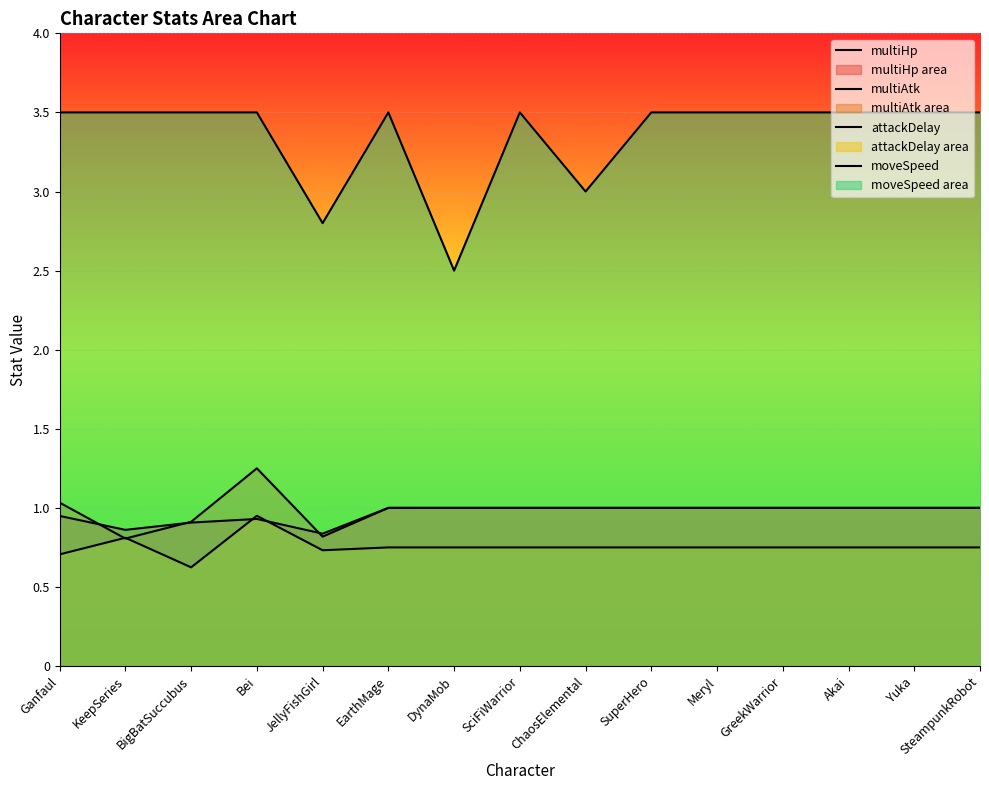

Reading left to right, list all the values displayed in this chart.

multiHp: 0.9	0.9	0.9	0.9	0.8	1.0	1.0	1.0	1.0	1.0	1.0	1.0	1.0	1.0	1.0
multiAtk: 1.0	0.8	0.9	1.2	0.8	1.0	1.0	1.0	1.0	1.0	1.0	1.0	1.0	1.0	1.0
attackDelay: 0.7	0.8	0.6	0.9	0.7	0.8	0.8	0.8	0.8	0.8	0.8	0.8	0.8	0.8	0.8
moveSpeed: 3.5	3.5	3.5	3.5	2.8	3.5	2.5	3.5	3.0	3.5	3.5	3.5	3.5	3.5	3.5